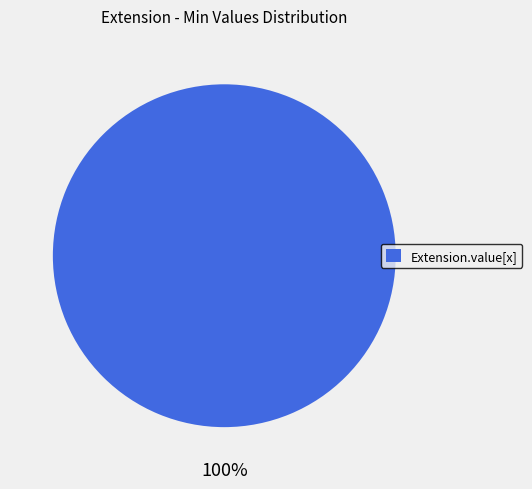

The Extension.value[x] slice represents 100% of the pie. True or false?

True